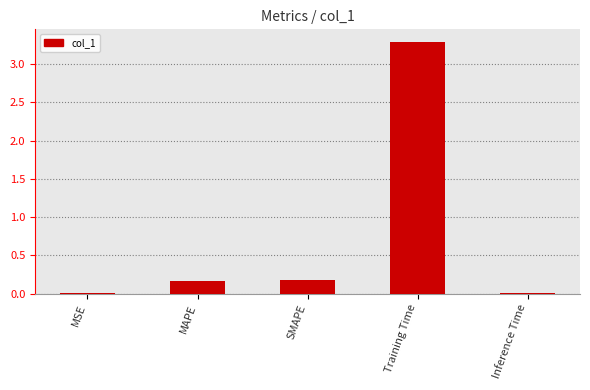

What is the maximum value shown in the chart?

3.3